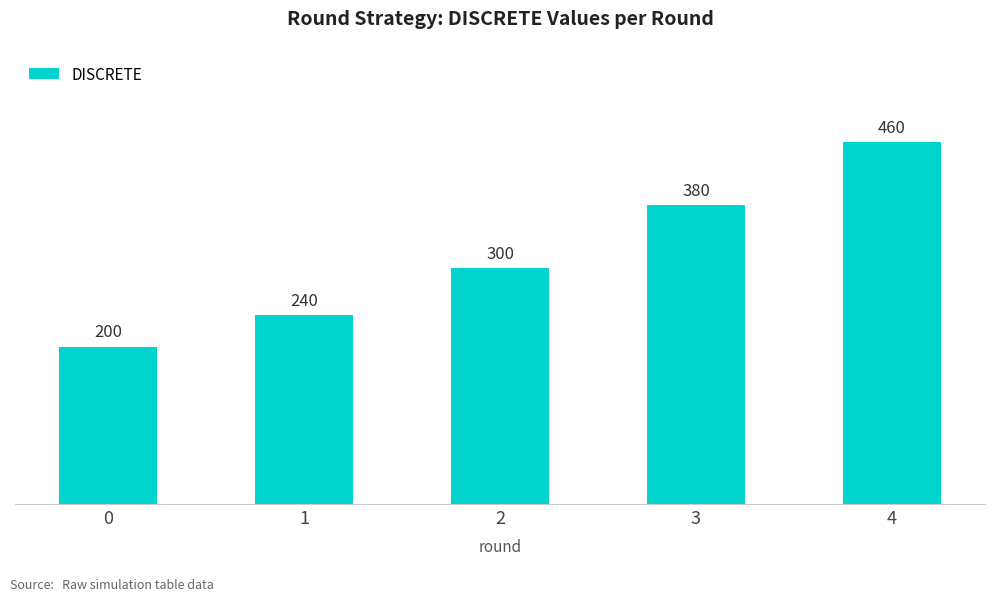

What is the value of the 3rd bar from the left?

300